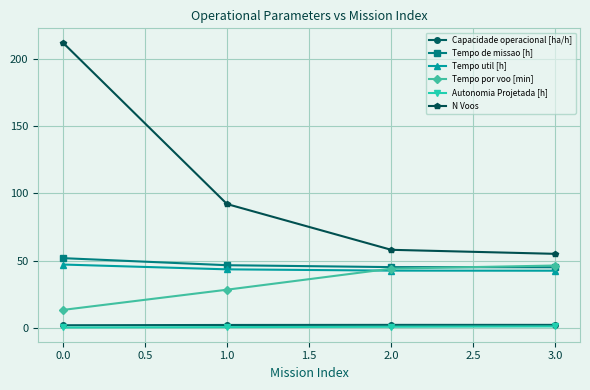

True or false: Tempo por voo [min] has more than 1 interior local peaks.

False